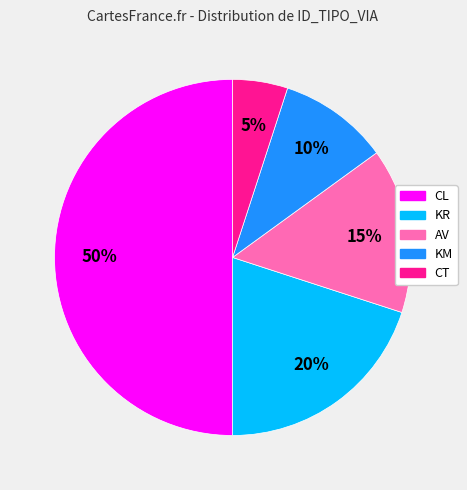

The KR slice represents 20% of the pie. True or false?

True